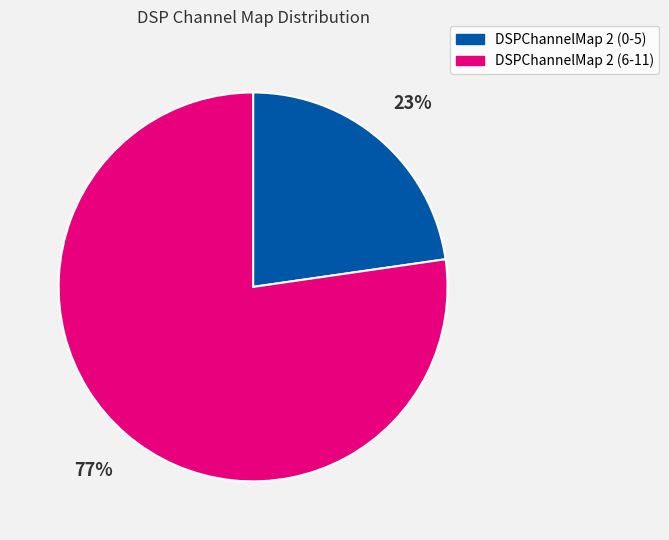

The DSPChannelMap 2 (0-5) slice represents 30% of the pie. True or false?

False